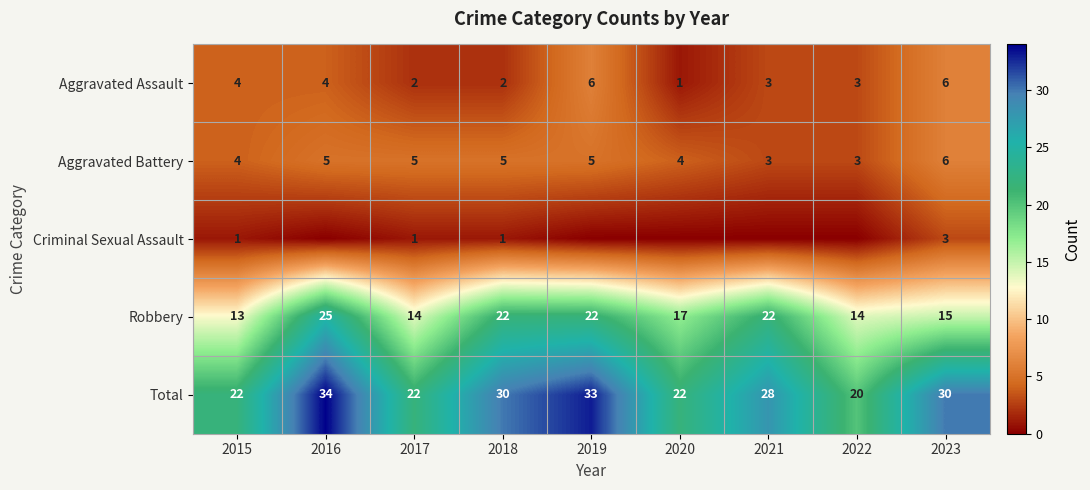

What is the difference between the highest and lowest values at 2022?

20